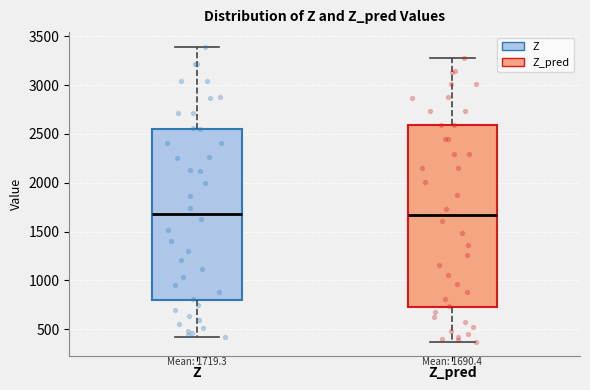

Which box is the tallest, from its lower edge to its upper edge?

Z_pred